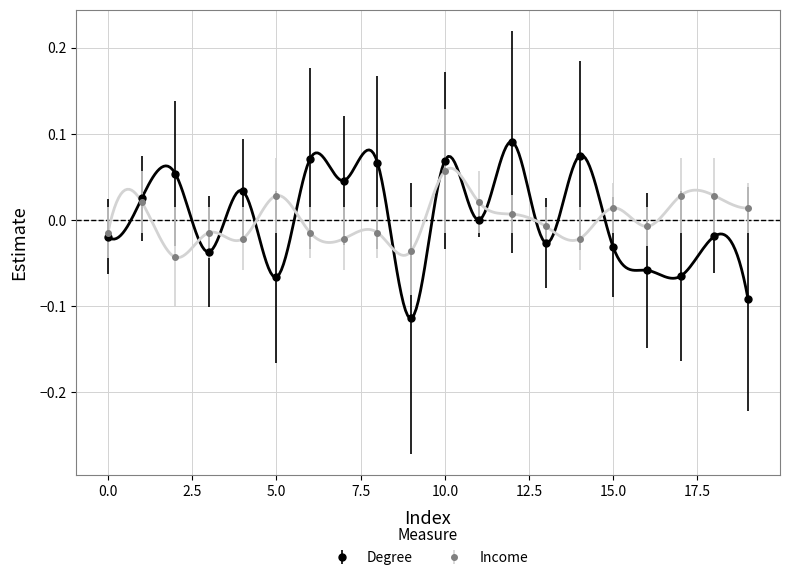

Is this an area chart (filled region under the line)?

No